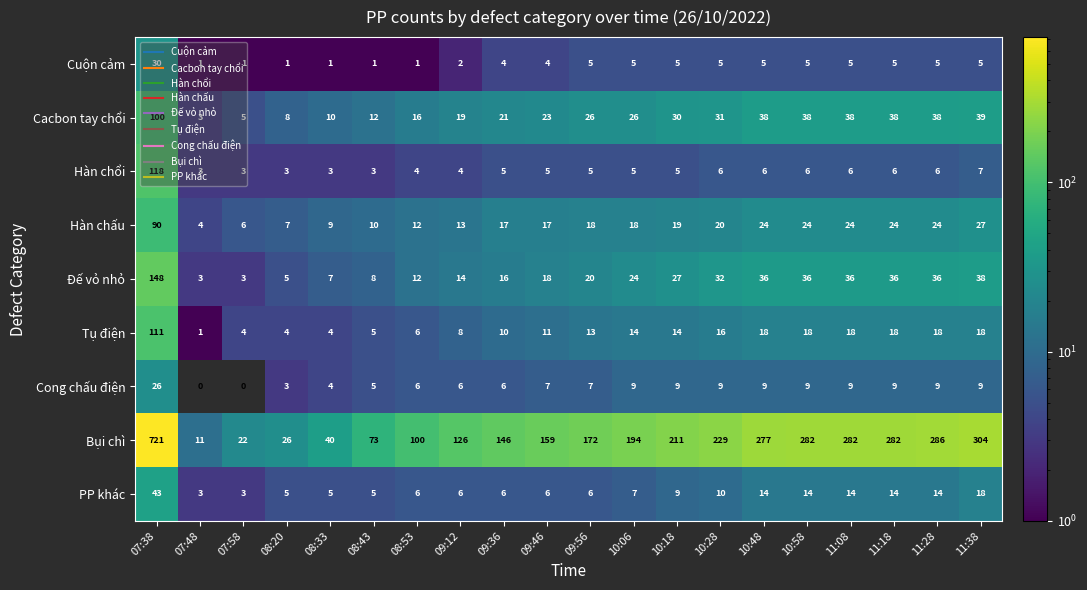

Is it true that Cong chấu điện equals 5 at 10:58?

False